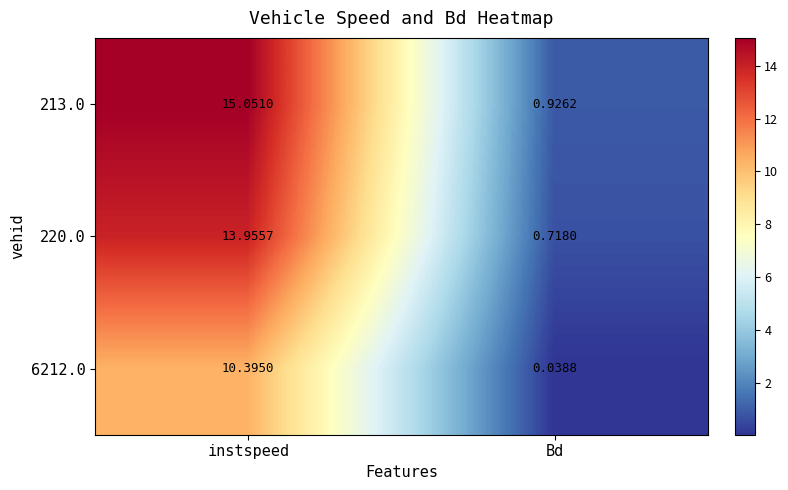

At which label does 6212.0 first exceed 10?

instspeed